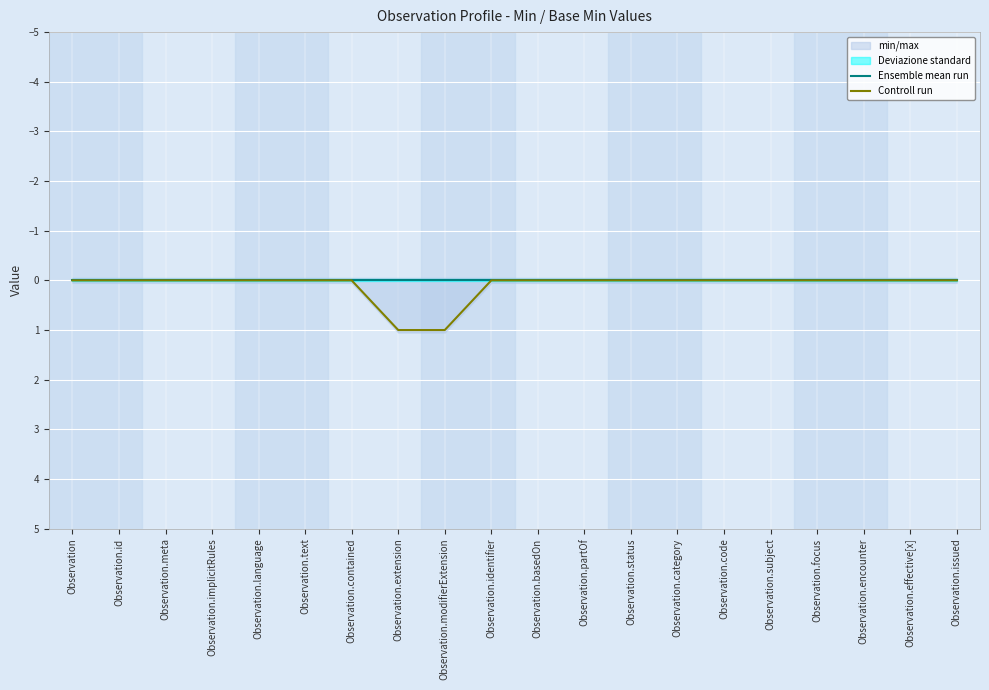

How many positive values does the Controll run series have?

2